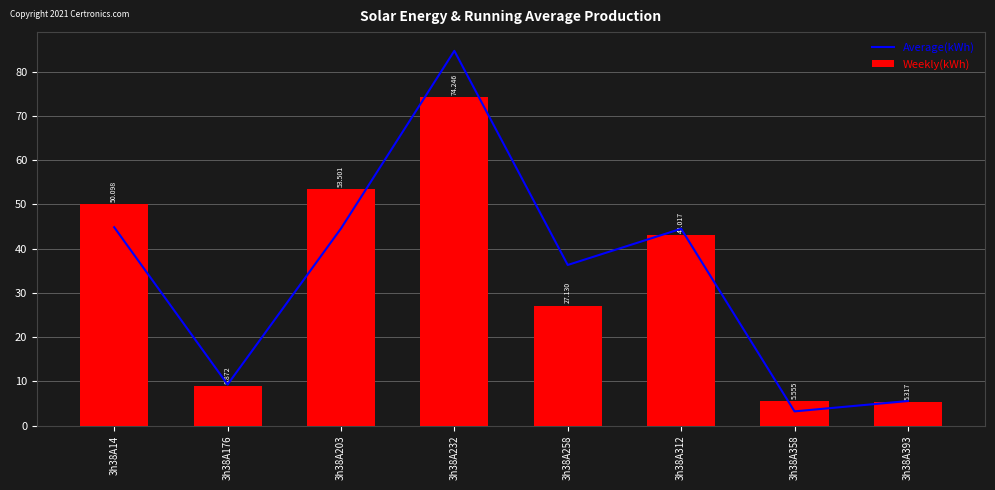

Between 3h38A232 and 3h38A312, which series saw the biggest shift?

Average(kWh)